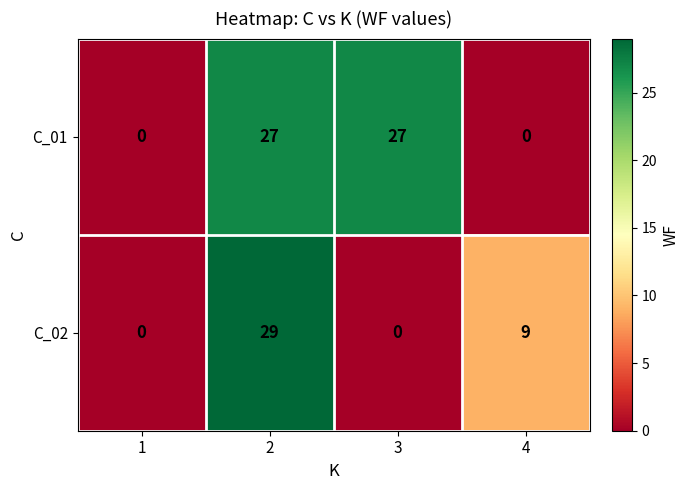

At how many categories does at least one series exceed 15?

2